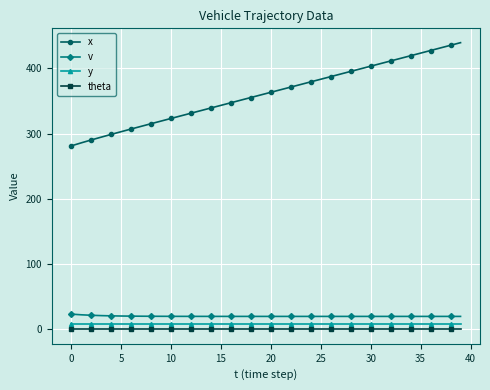

True or false: y and theta cross at least once.

False